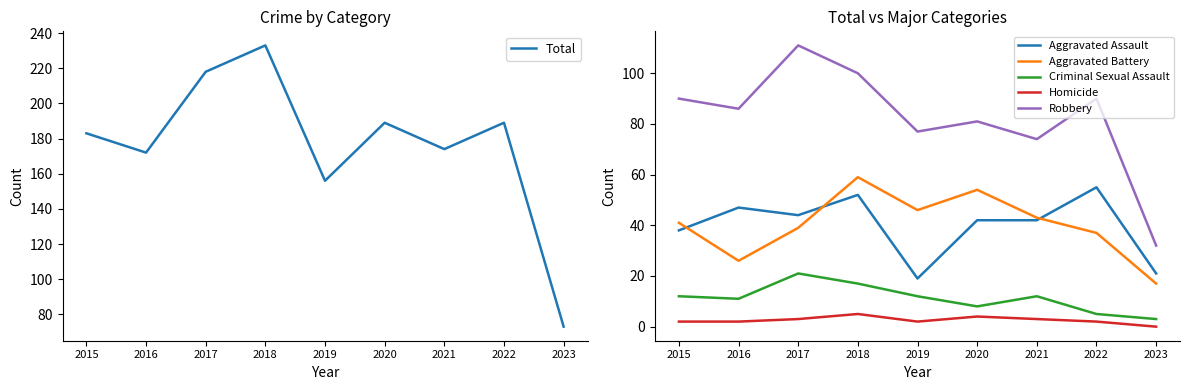

Reading left to right, transcribe all the data shown in this chart.

Total: 2015=183	2016=172	2017=218	2018=233	2019=156	2020=189	2021=174	2022=189	2023=73
Aggravated Assault: 2015=38	2016=47	2017=44	2018=52	2019=19	2020=42	2021=42	2022=55	2023=21
Aggravated Battery: 2015=41	2016=26	2017=39	2018=59	2019=46	2020=54	2021=43	2022=37	2023=17
Criminal Sexual Assault: 2015=12	2016=11	2017=21	2018=17	2019=12	2020=8	2021=12	2022=5	2023=3
Homicide: 2015=2	2016=2	2017=3	2018=5	2019=2	2020=4	2021=3	2022=2	2023=0
Robbery: 2015=90	2016=86	2017=111	2018=100	2019=77	2020=81	2021=74	2022=90	2023=32